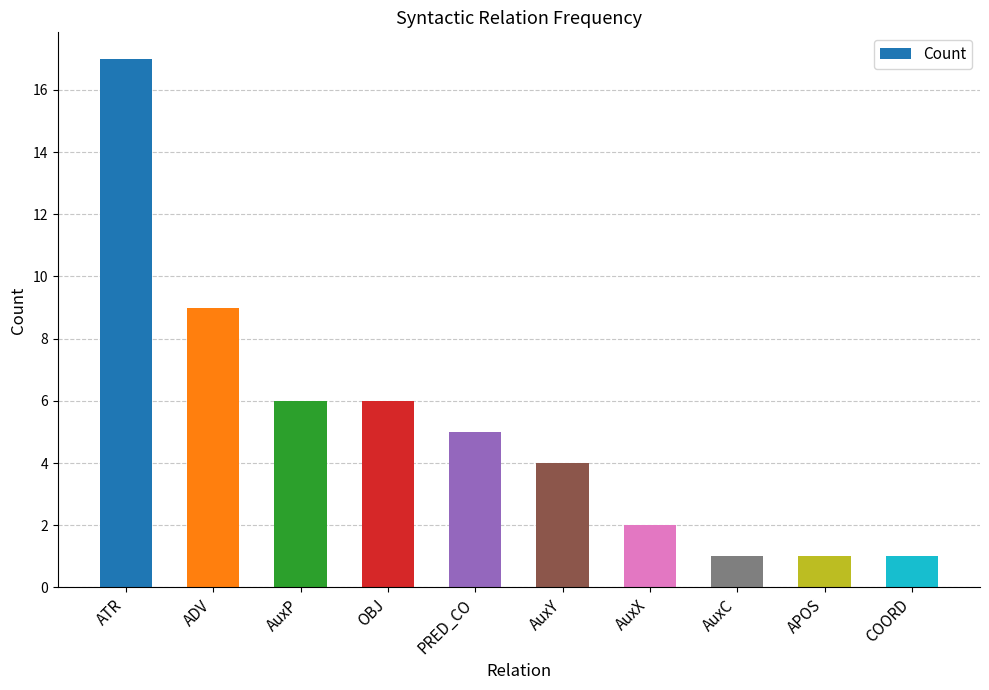

Read the value at AuxP.

6